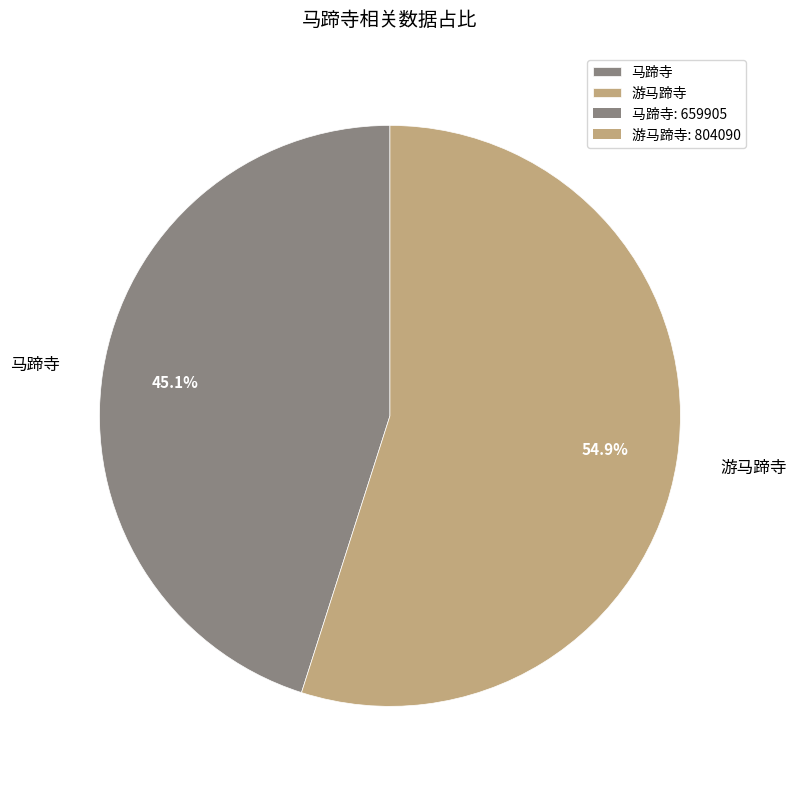

What is the smallest slice in the pie chart?

马蹄寺